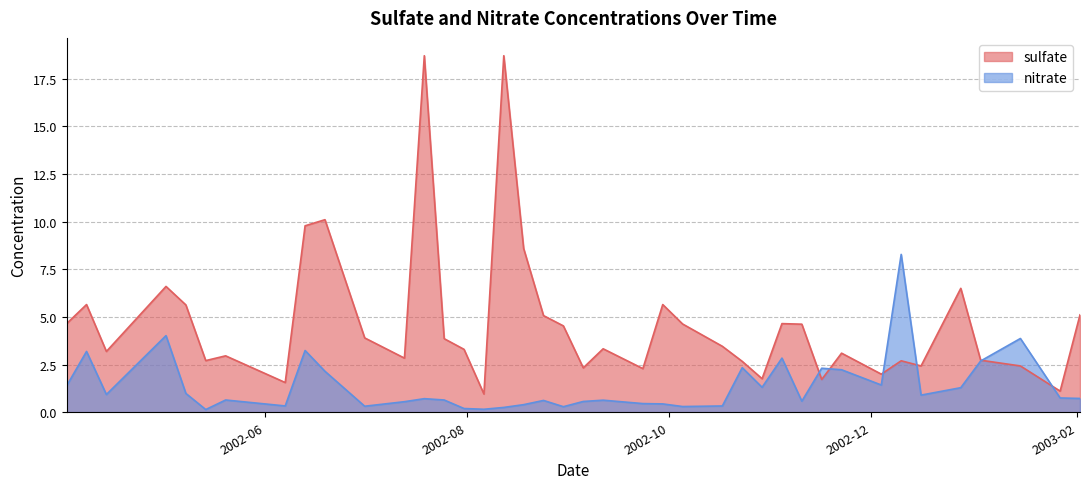

Is the value of nitrate at 2002-08-18 greater than the value of sulfate at 2003-01-15?

No